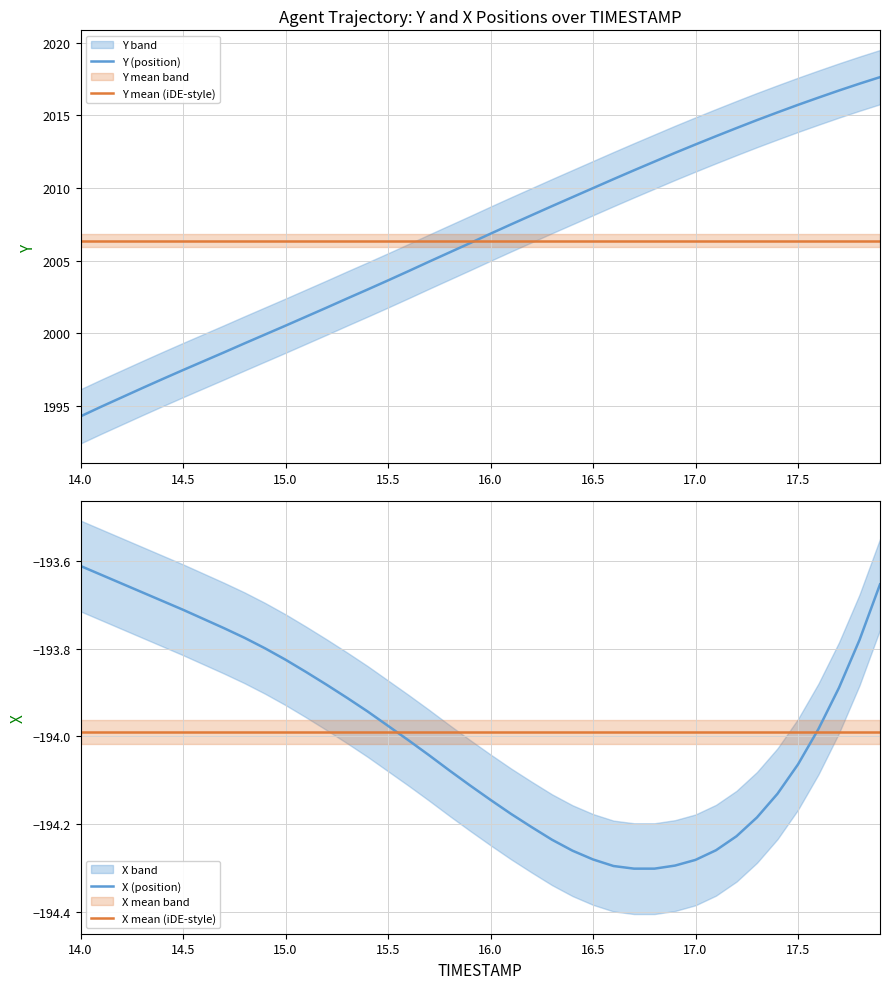

At which label does Y (position) reach its minimum?

14.0